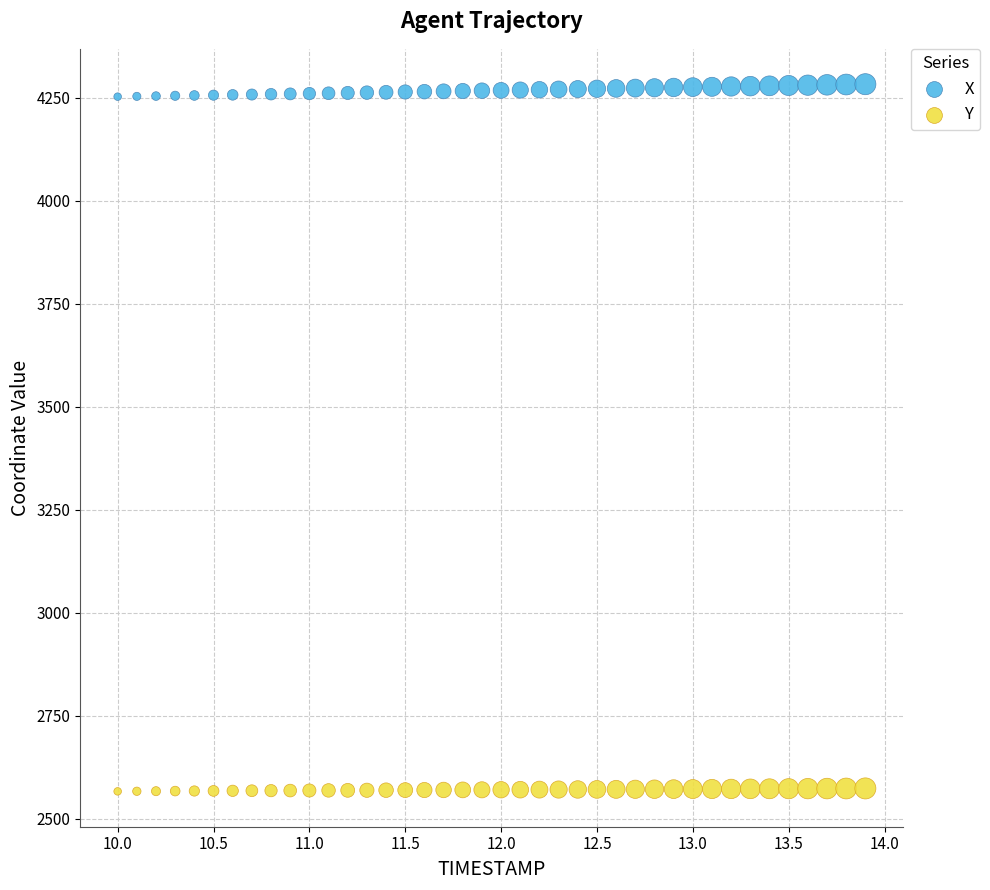

Which series reaches the minimum Y coordinate?

Y